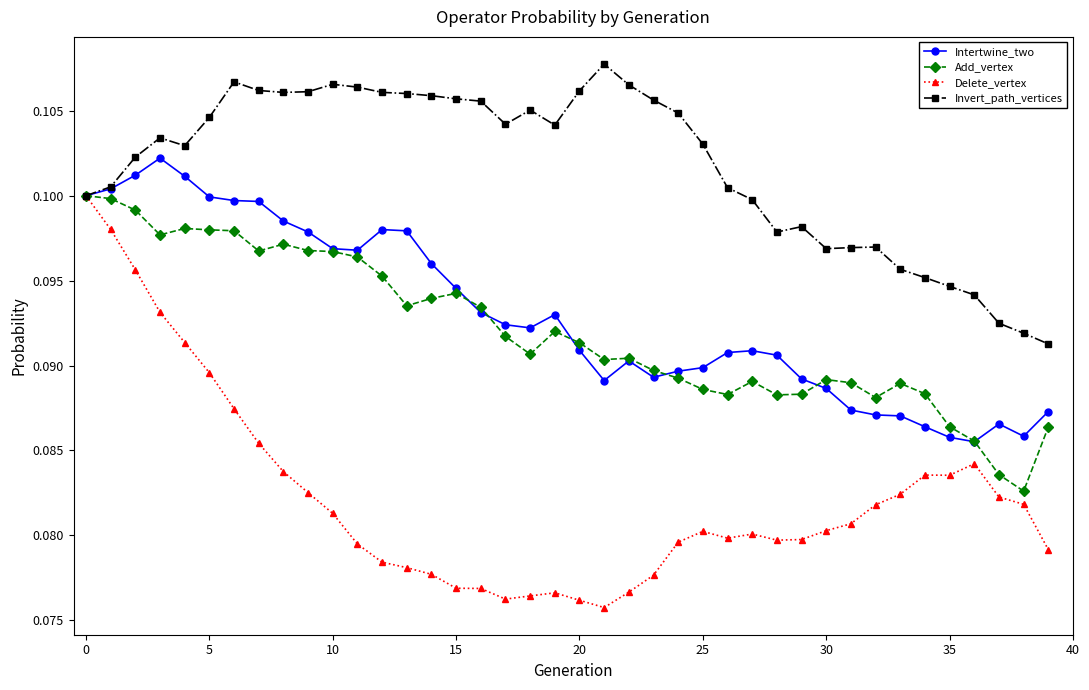

Which series has the widest spread of values?

Delete_vertex